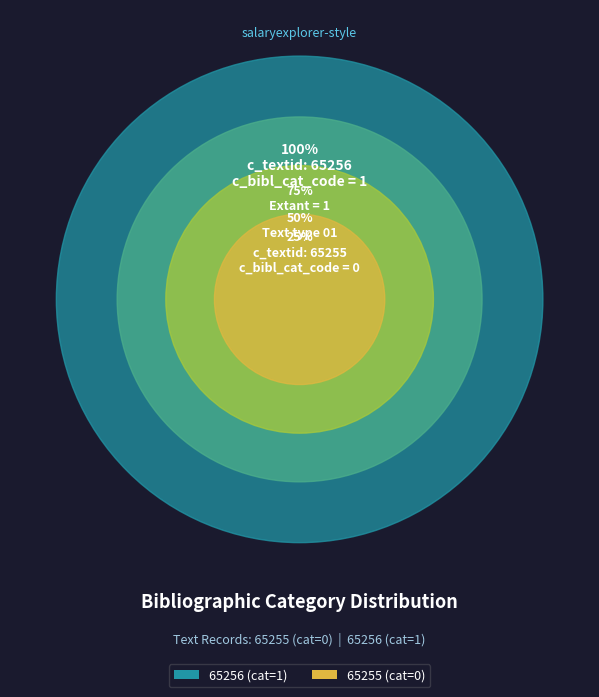

Is it true that 65255 is 1% of the pie?

False